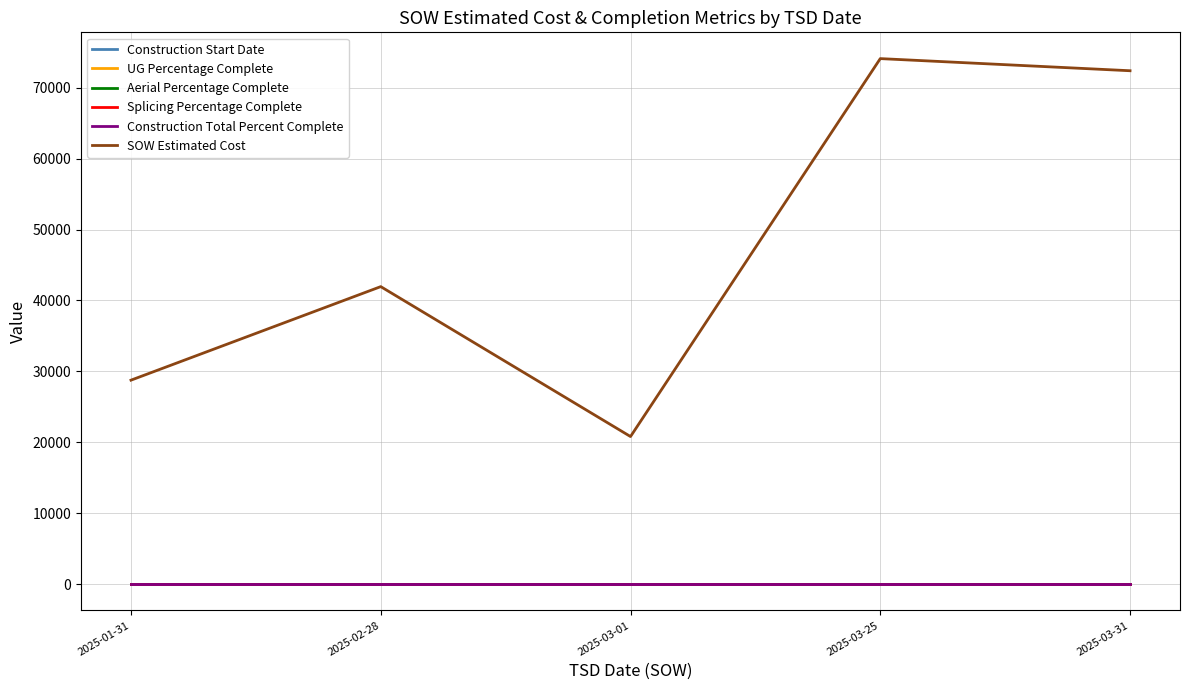

What is the greatest value displayed?

74098.3